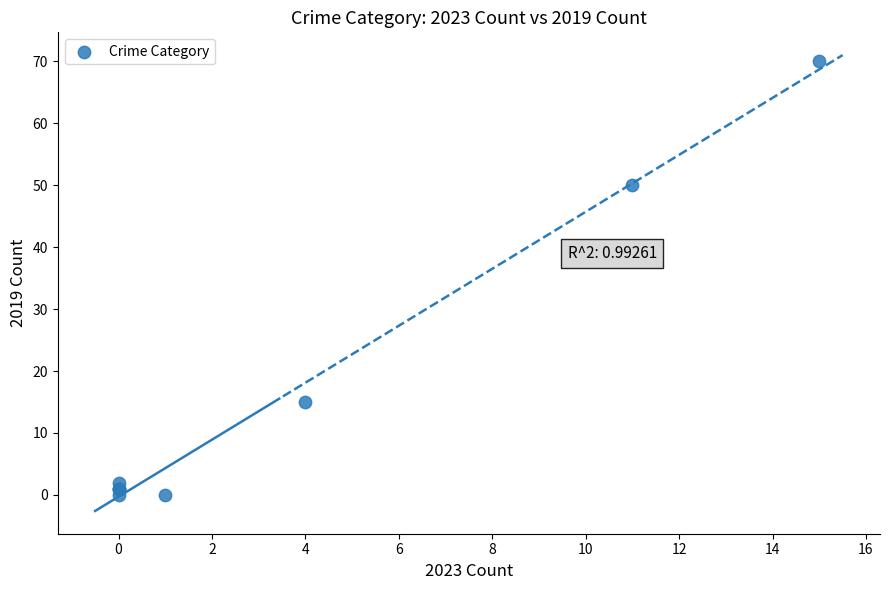

What Y value in the scatter plot is closest to 35?

50